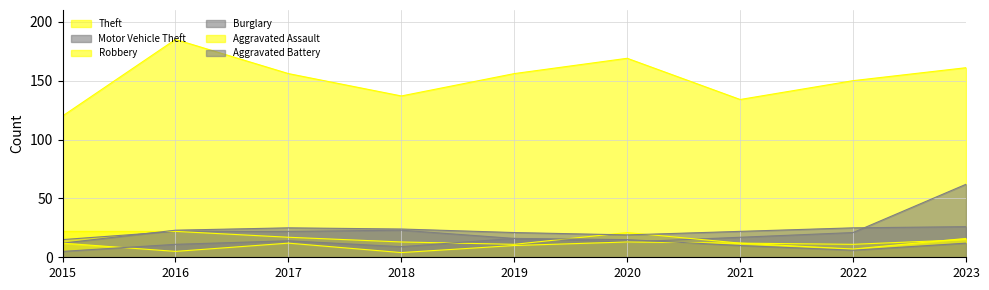

Between 2016 and 2023, which is larger?

2016